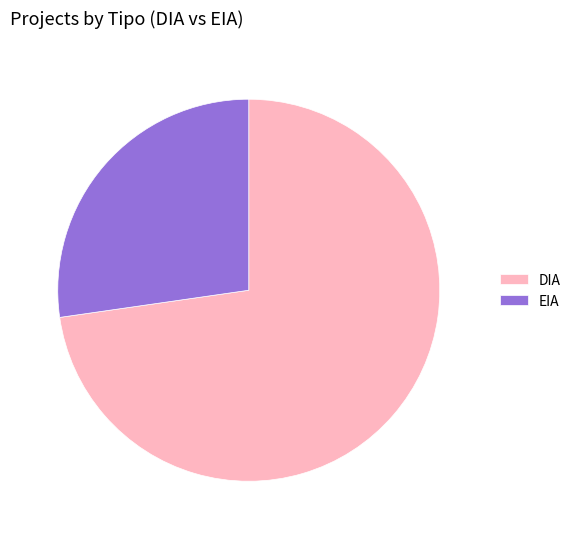

Does EIA represent more than half of the total?

No